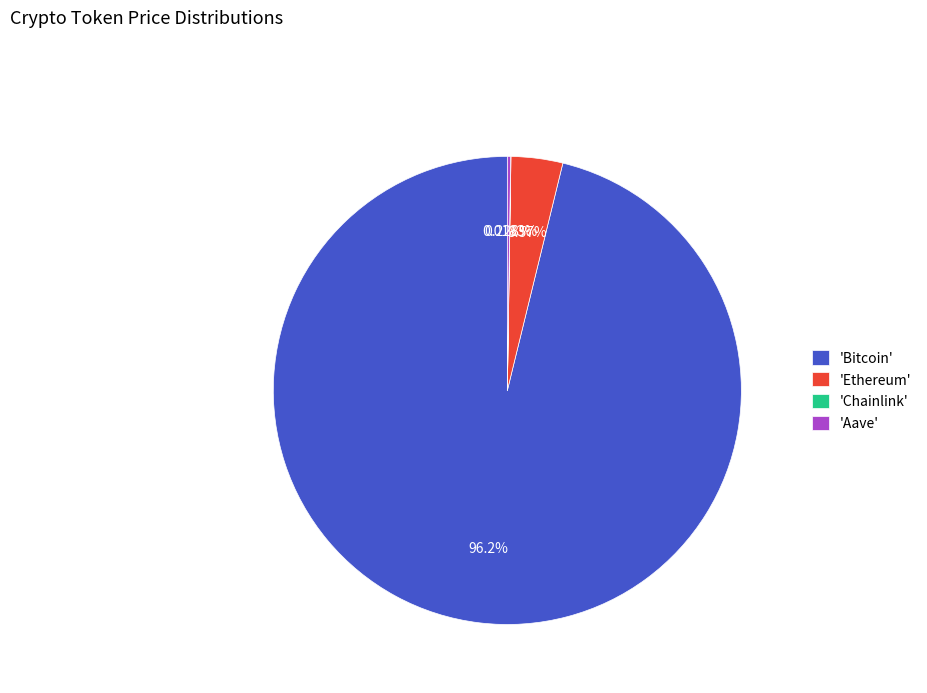

Which slice is the largest?

'Bitcoin'